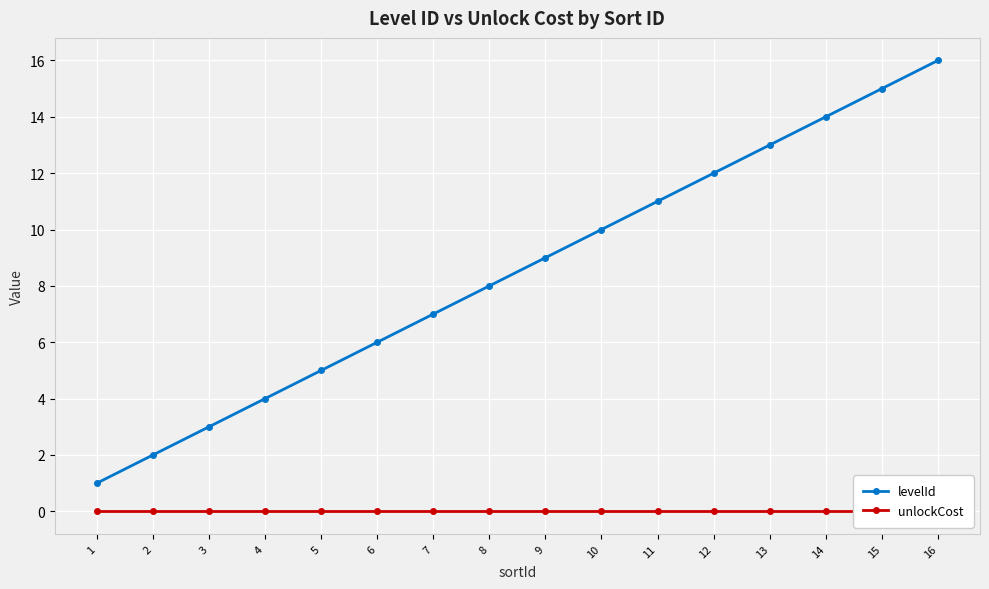

True or false: levelId has more than 0 points higher than both neighbors.

False